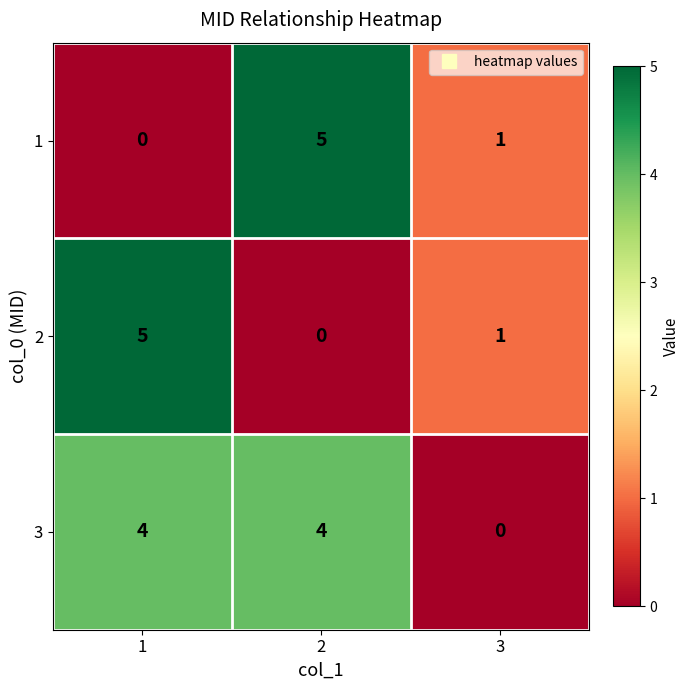

The 3 series shows 7 at 2. True or false?

False